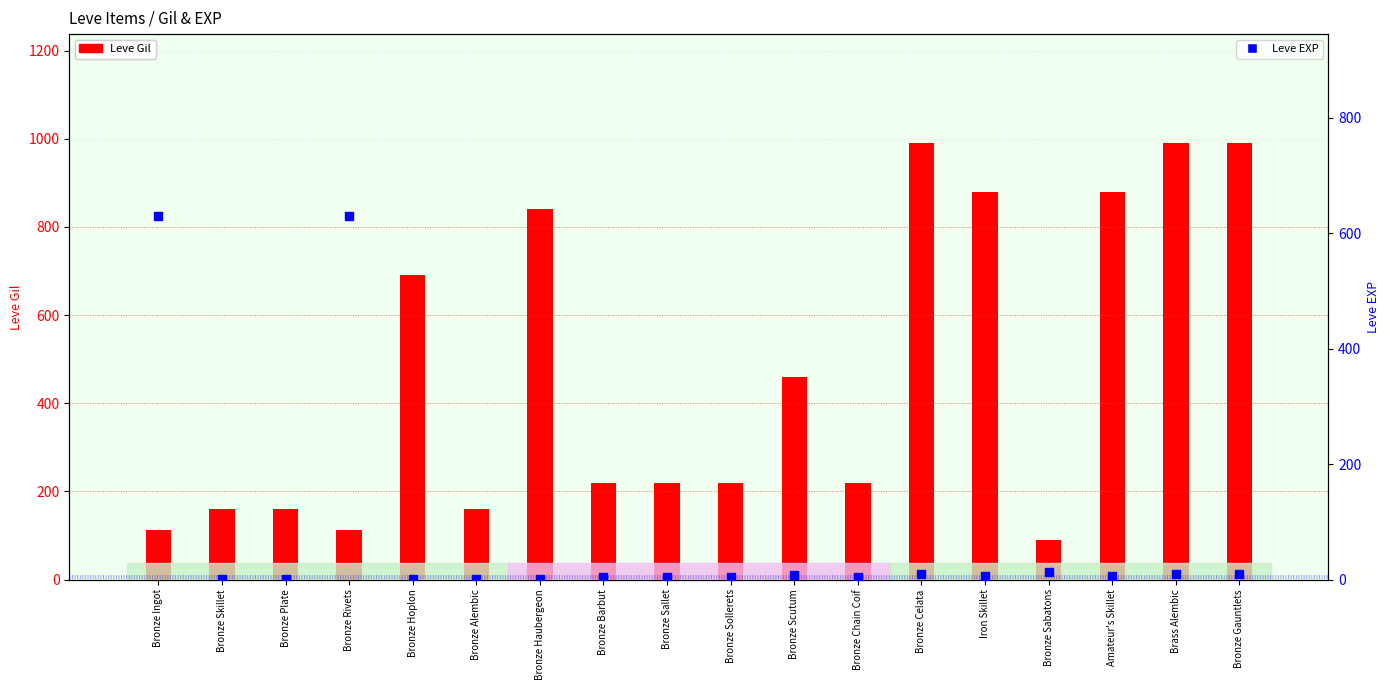

At how many categories does at least one series exceed 372?

10